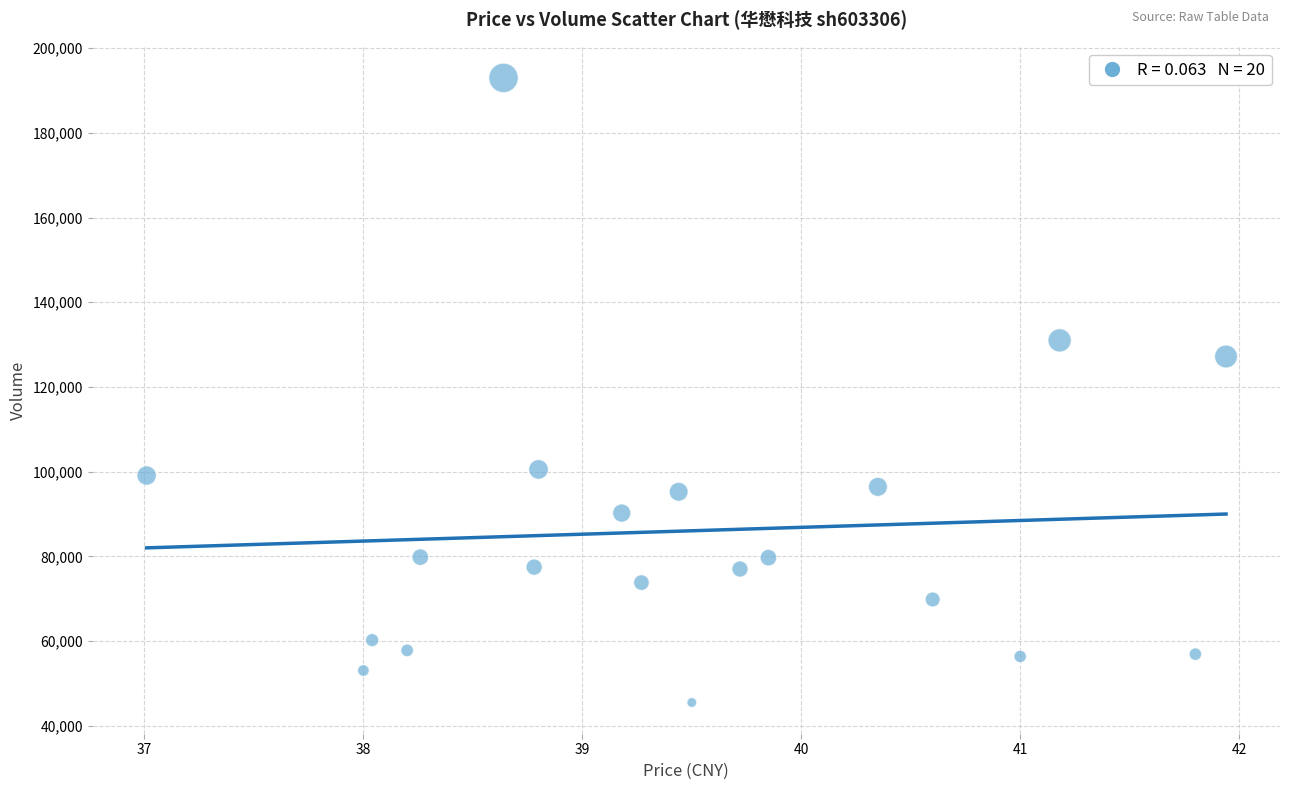

What Y value in the scatter plot is closest to 119244?

127192